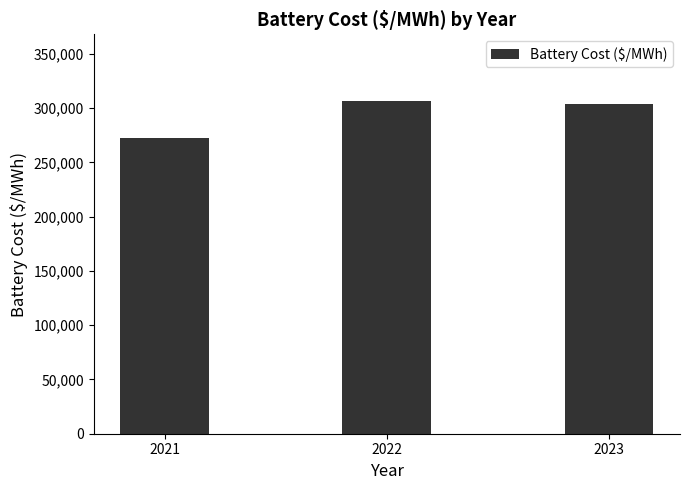

What is the ratio of the value at 2021 to the value at 2023?

0.9